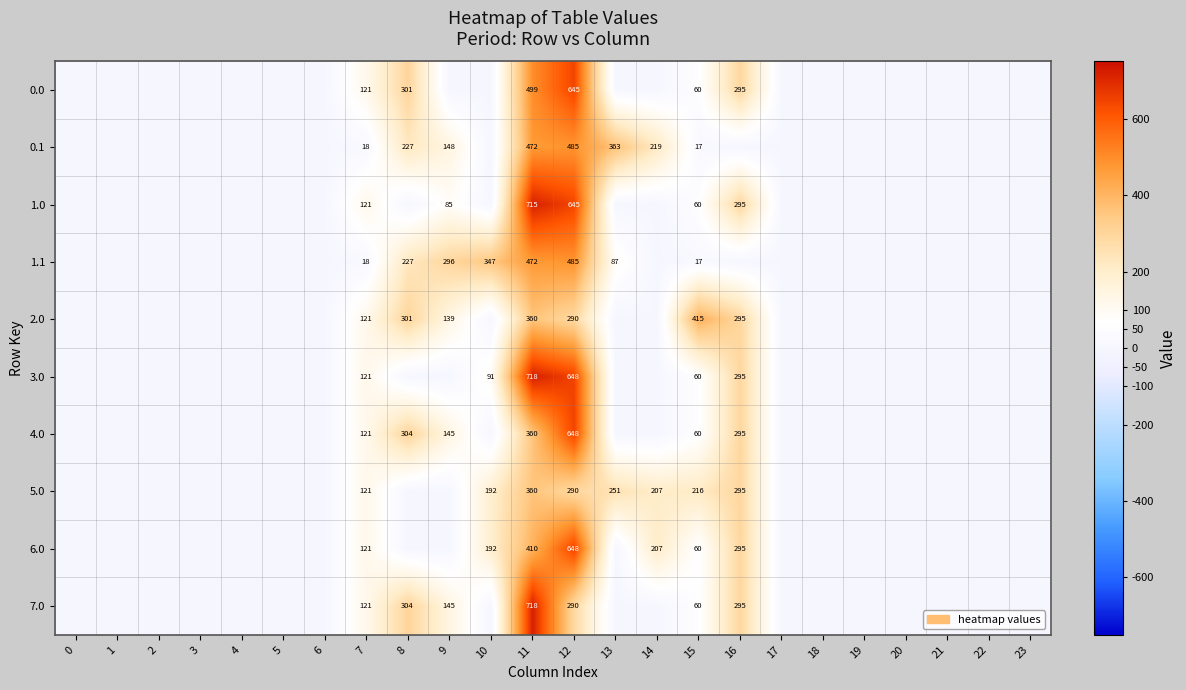

Is the value of 6.0 at 12 greater than the value of 1.1 at 10?

Yes